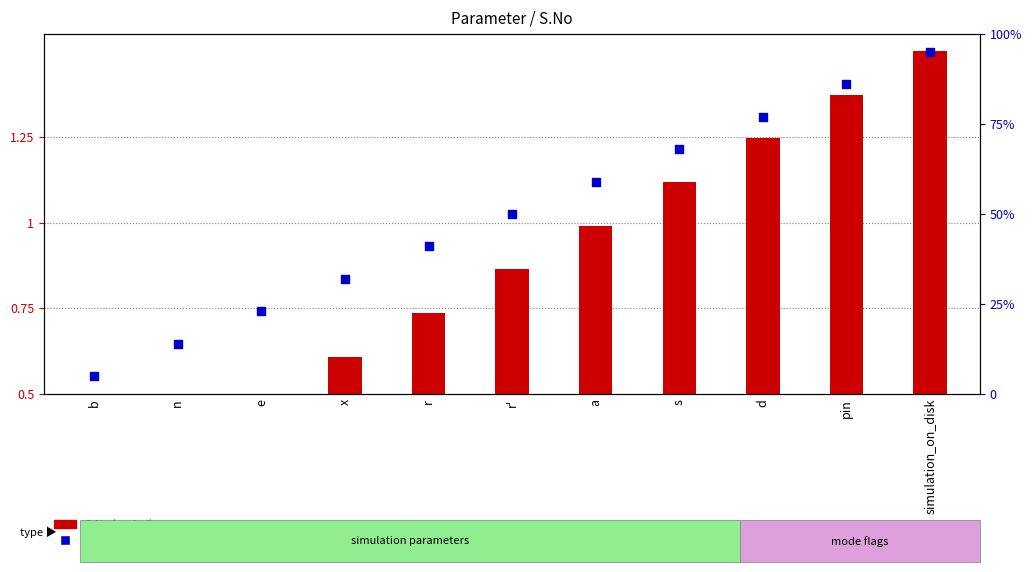

What are all the series names shown in the legend?

S.No (scaled), percentile rank within the sample